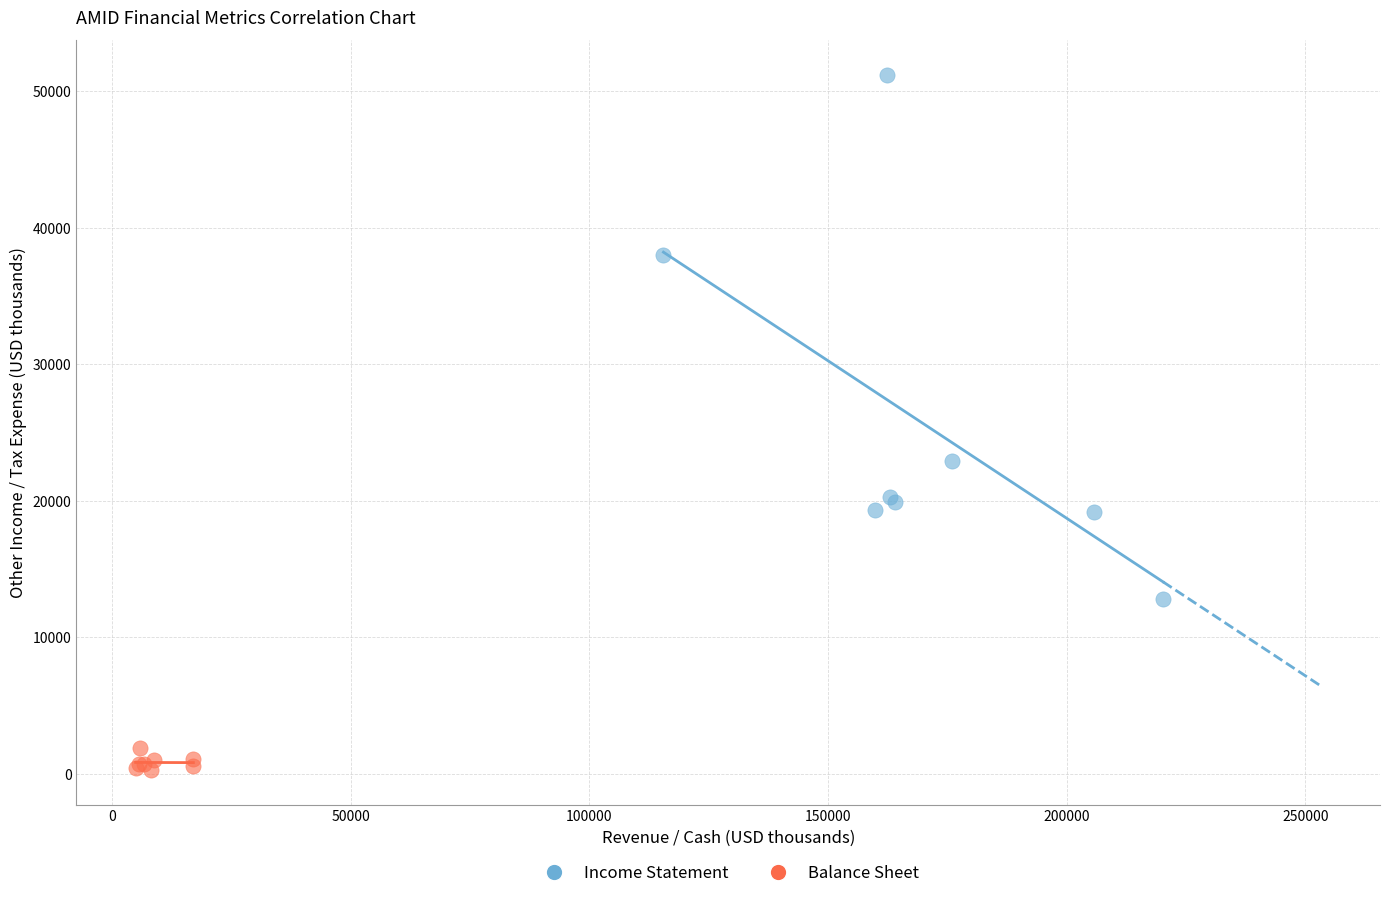

Which series has the largest Y range (max minus min)?

Income Statement